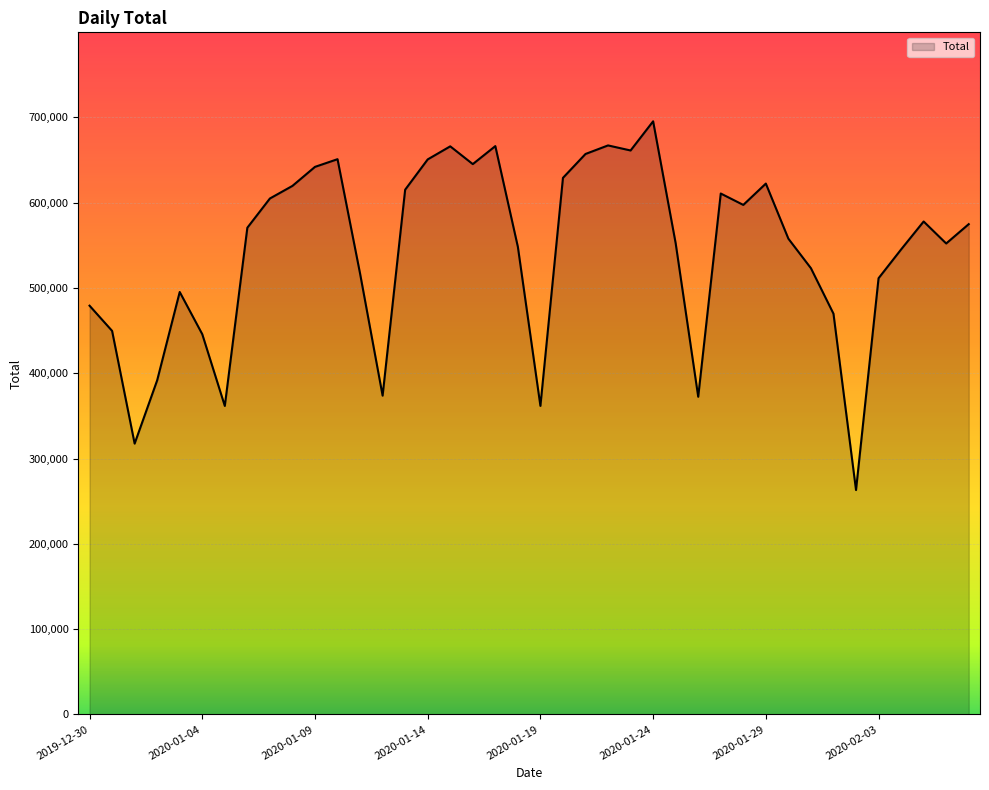

What is the greatest value displayed?

695275